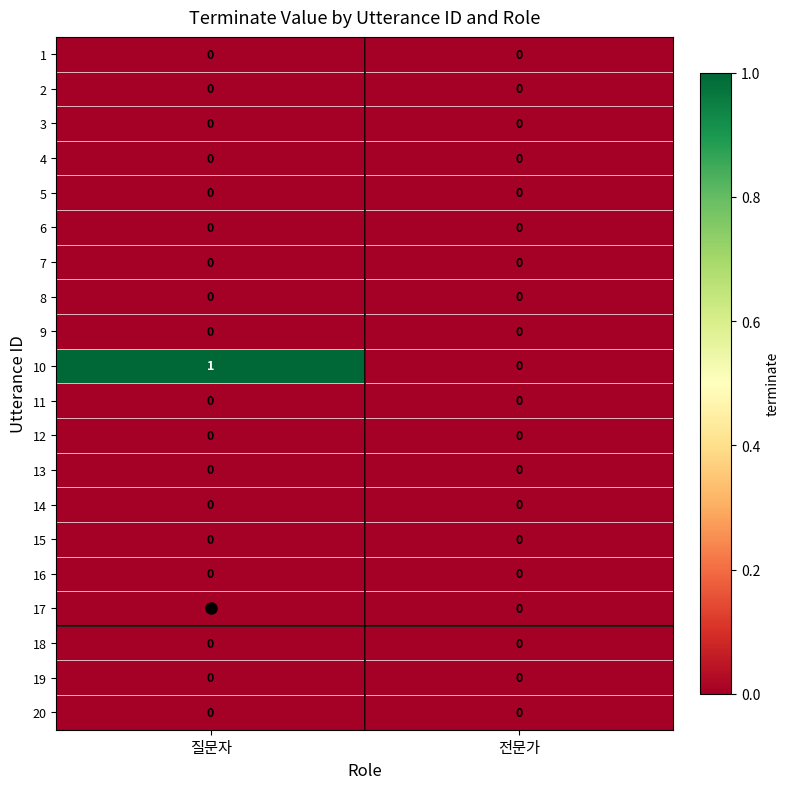

The 6 series shows 0 at 전문가. True or false?

True